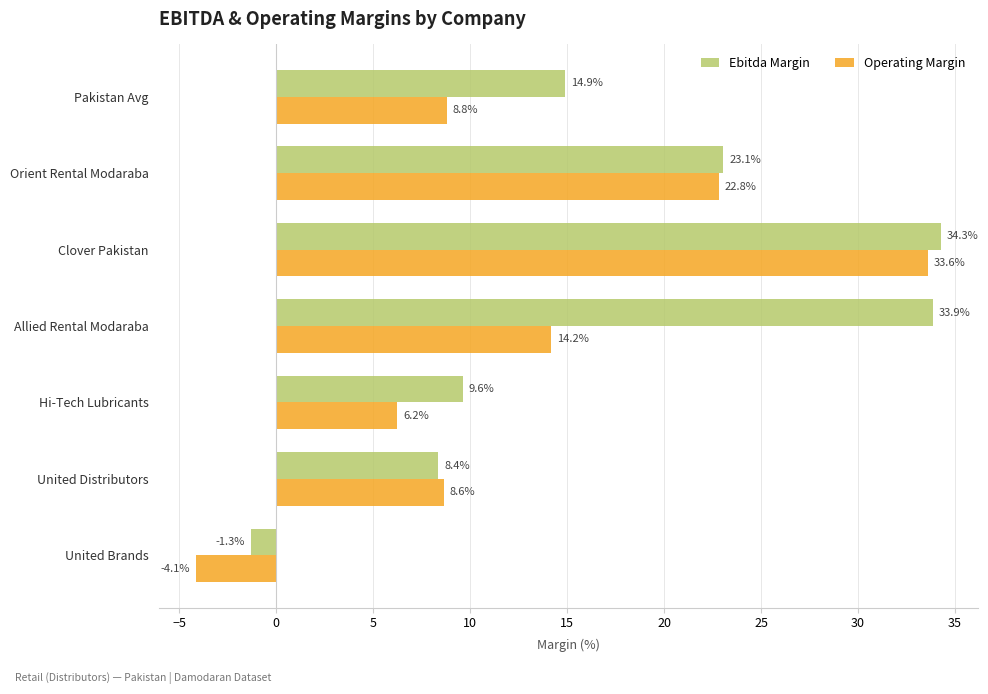

What is the sum of all Ebitda Margin values?

122.8